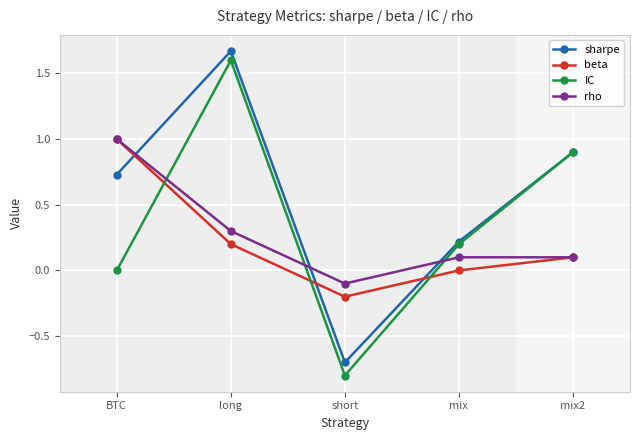

What is the label of the 5th point from the left?

mix2